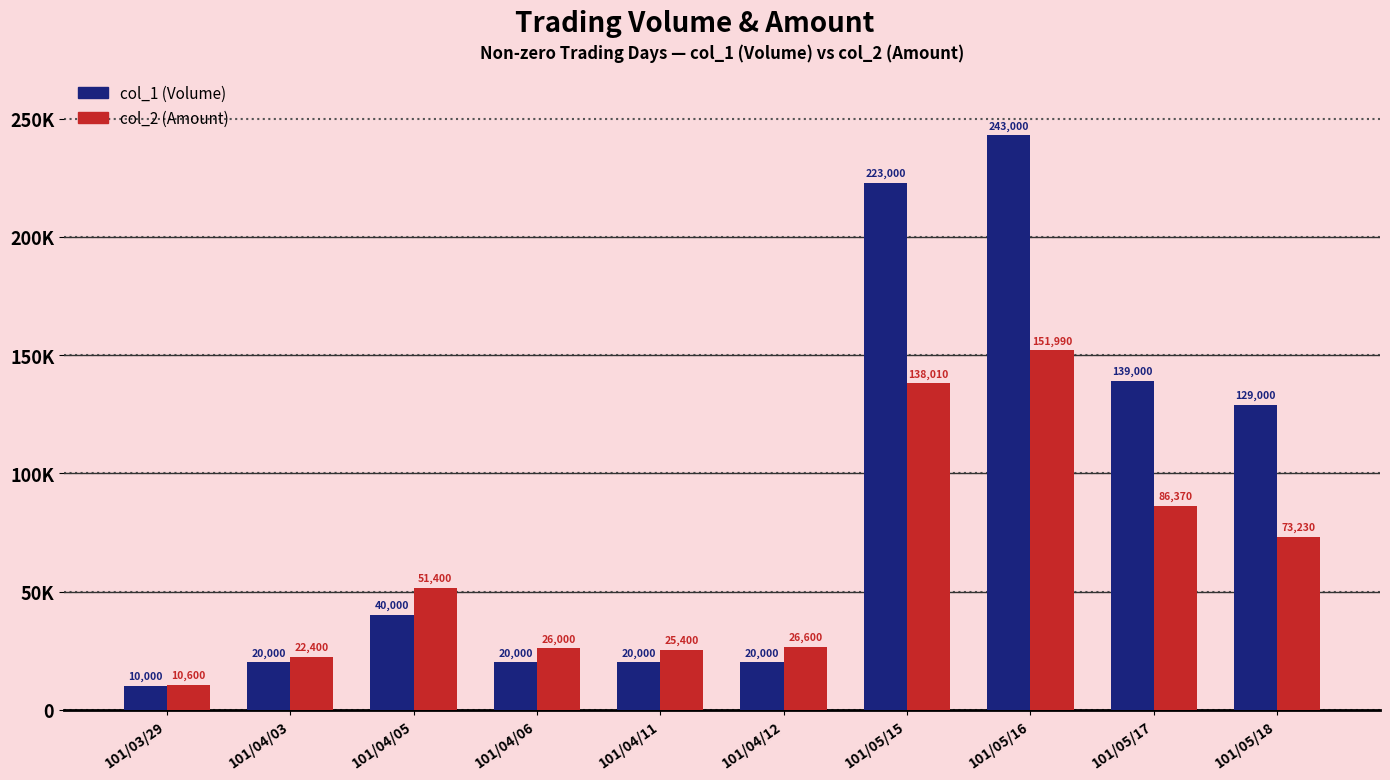

Where is col_1 (Volume) nearest to the value 126500?

101/05/18